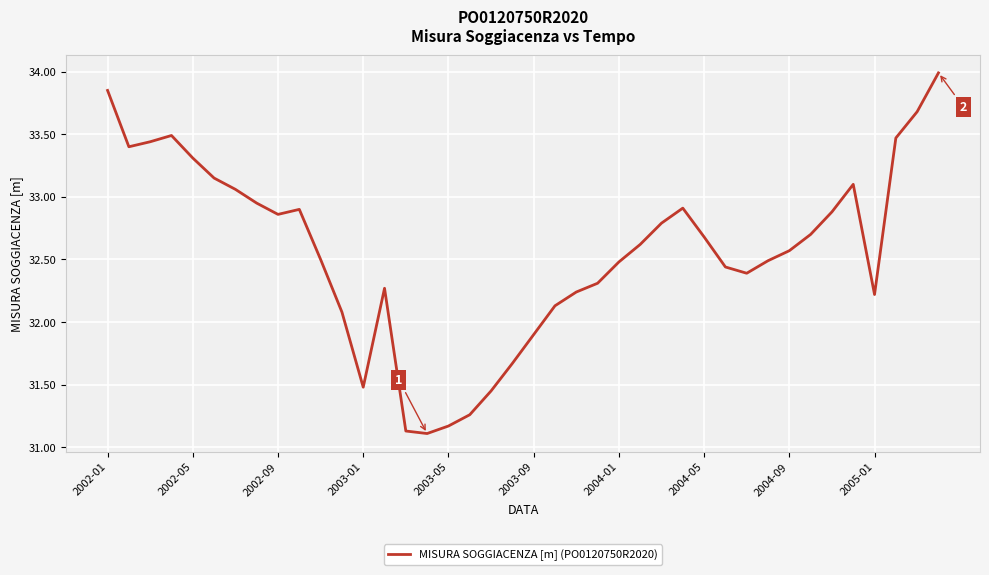

What is the maximum value shown in the chart?

34.0